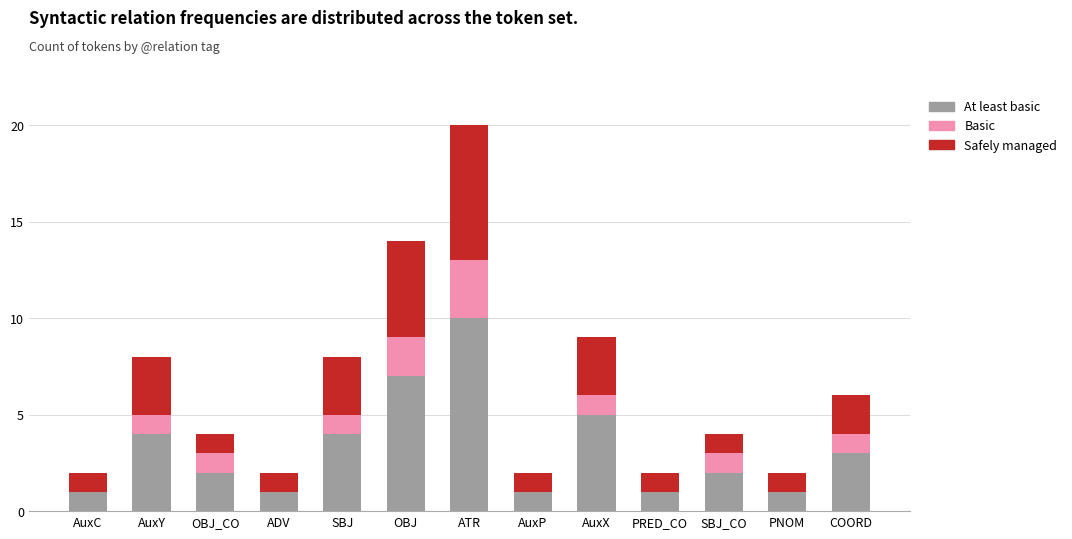

What is the total value across all series at ATR?

20